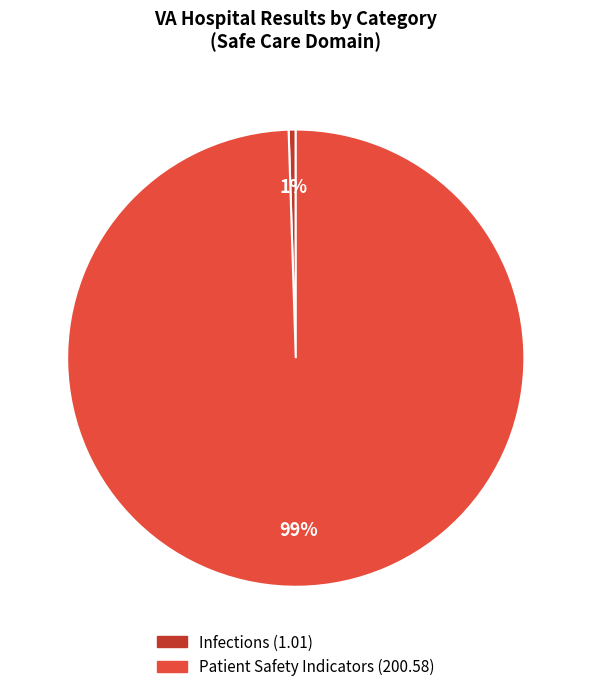

How many slices are in this pie chart?

2